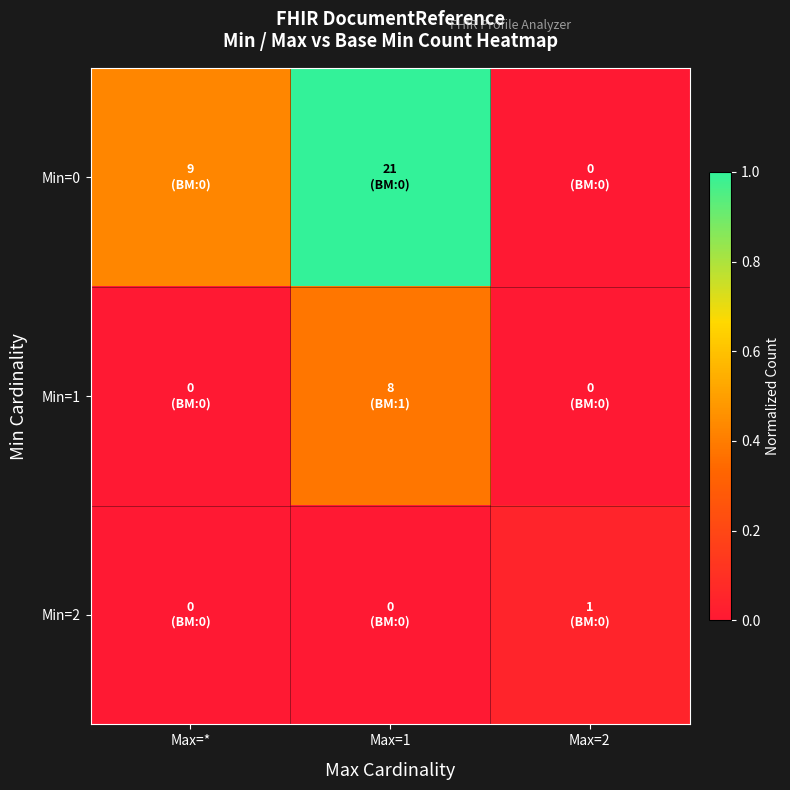

Reading left to right, list all the values displayed in this chart.

Min=0: Max=*=0.4	Max=1=1.0	Max=2=0.0
Min=1: Max=*=0.0	Max=1=0.4	Max=2=0.0
Min=2: Max=*=0.0	Max=1=0.0	Max=2=0.0